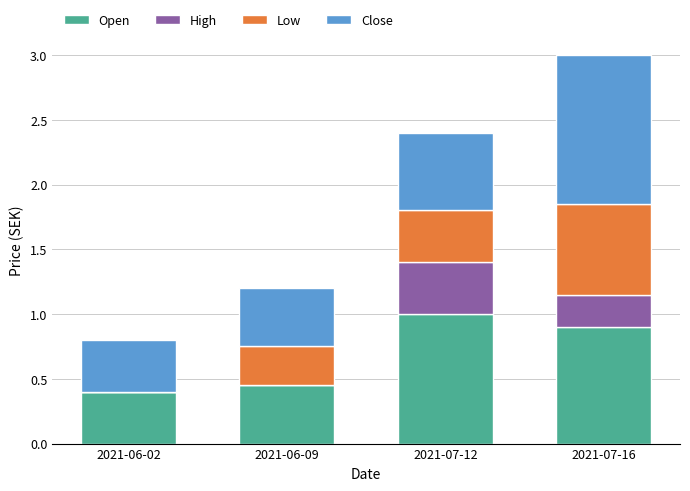

Which category has the highest value in the Open series?

2021-07-12